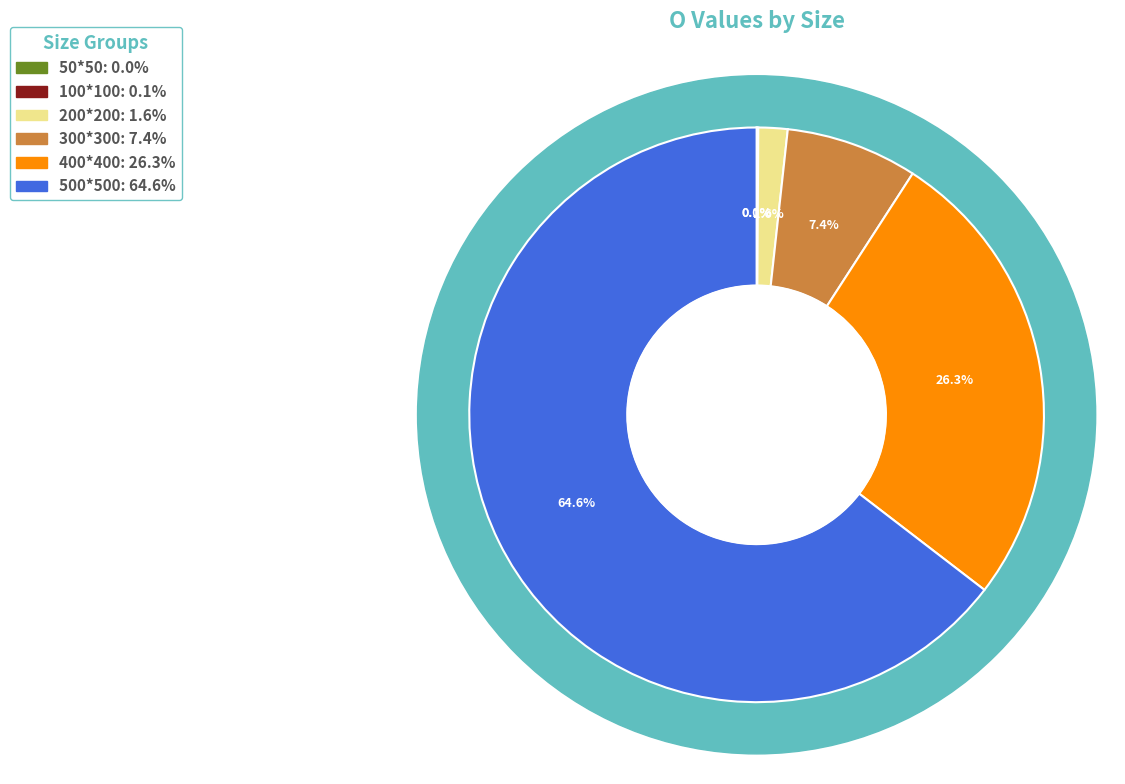

Rank the categories by value from highest to lowest.

500*500, 400*400, 300*300, 200*200, 100*100, 50*50